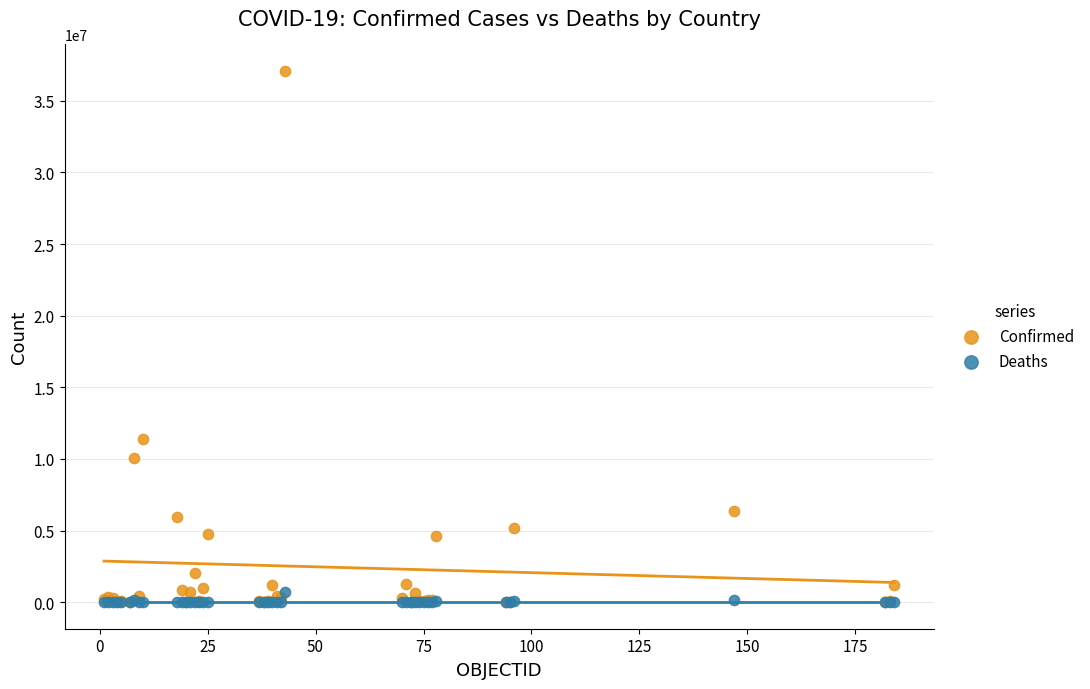

What are all the series names shown in the legend?

Confirmed, Deaths